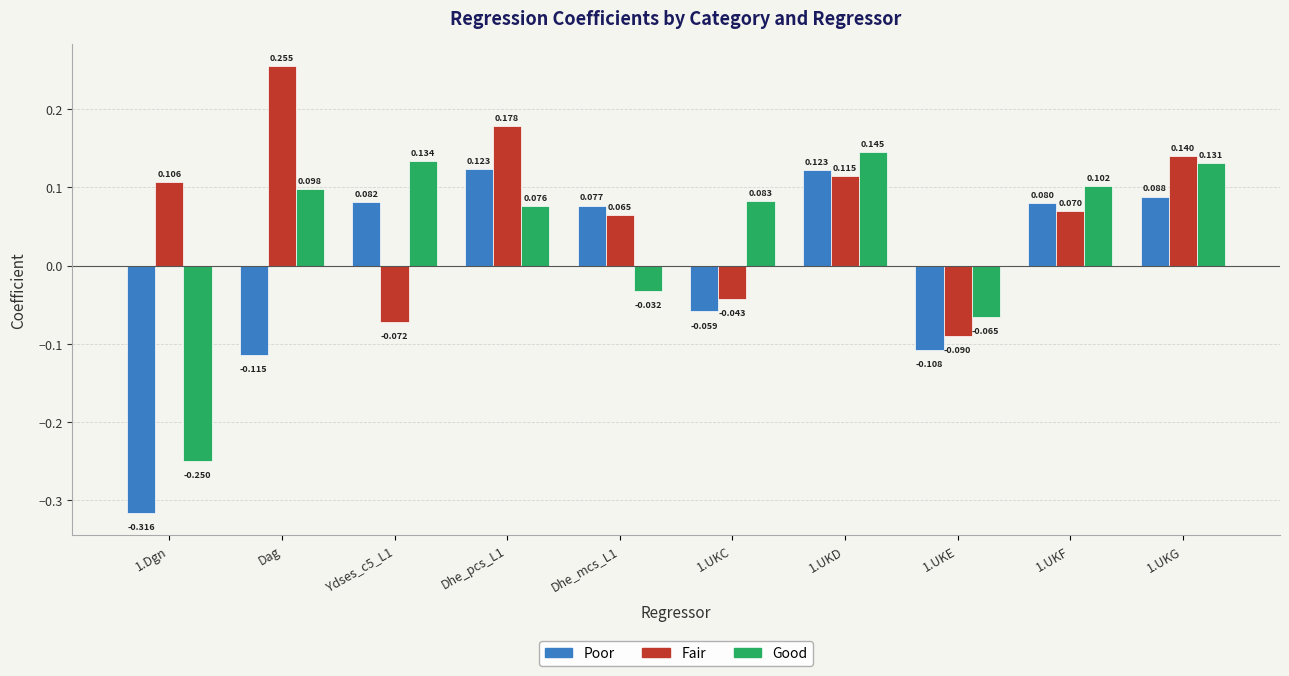

Between 1.UKC and 1.UKG, which series saw the biggest shift?

Fair